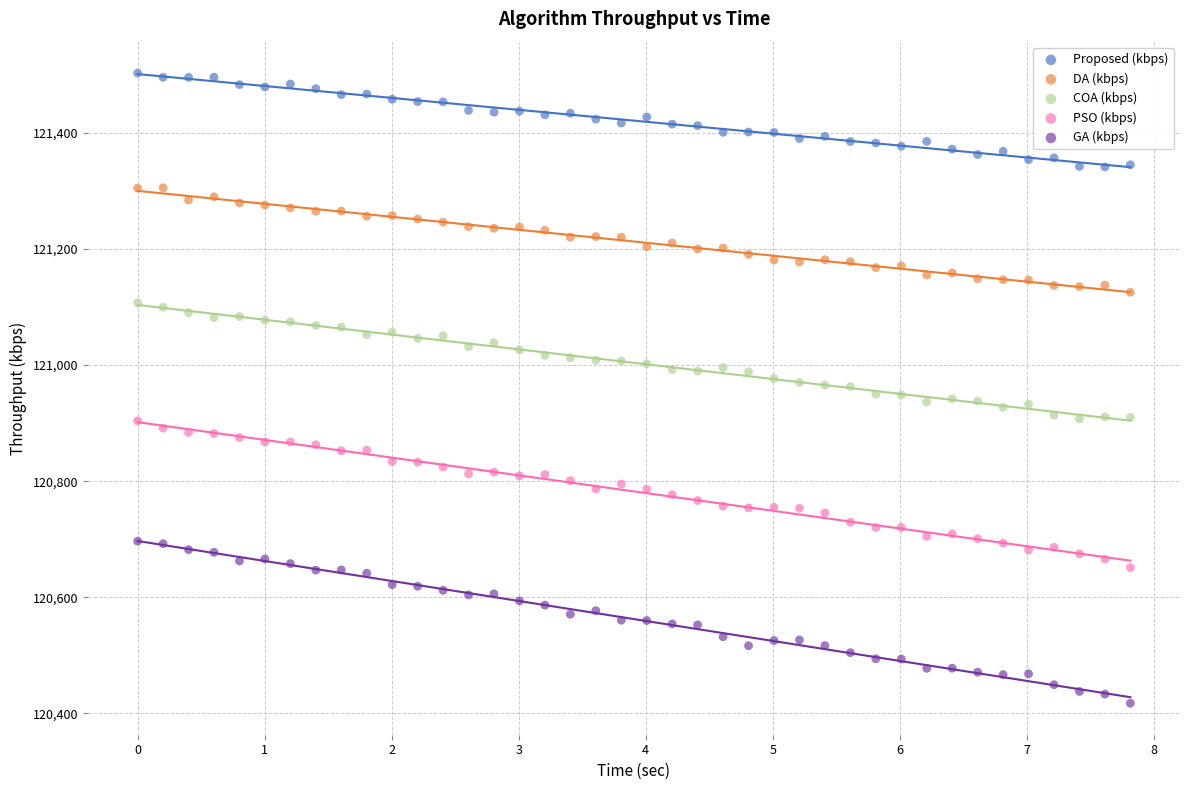

Which series reaches the minimum Y coordinate?

GA (kbps)